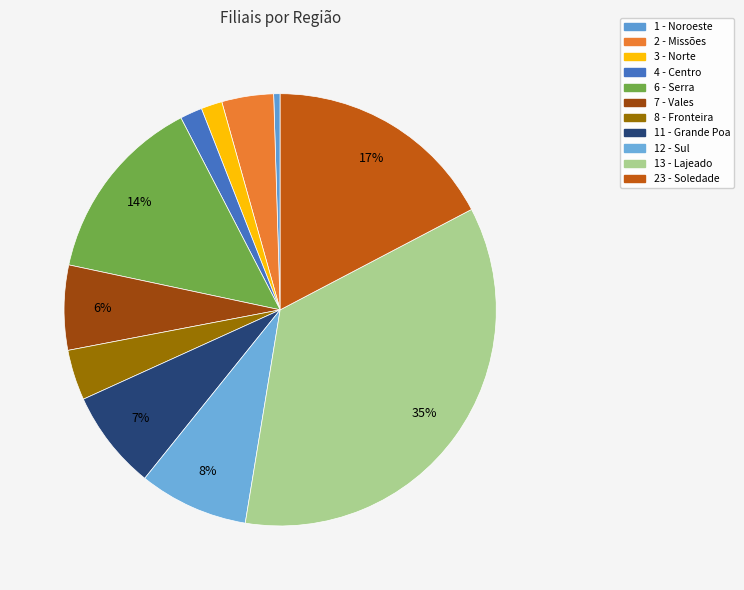

What is the total percentage of 3 - Norte and 12 - Sul?

10.6%